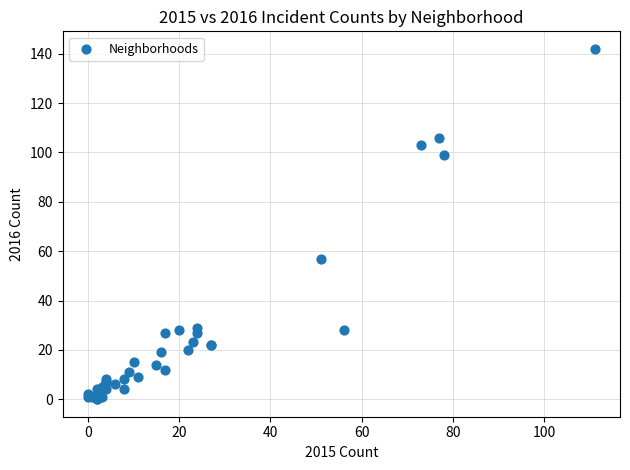

What Y value in the scatter plot is closest to 71?

57